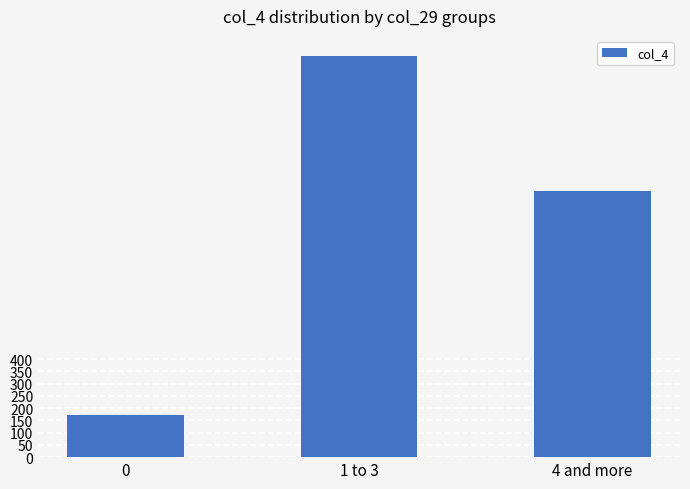

What is the change in value from 0 to 1 to 3?

+1465